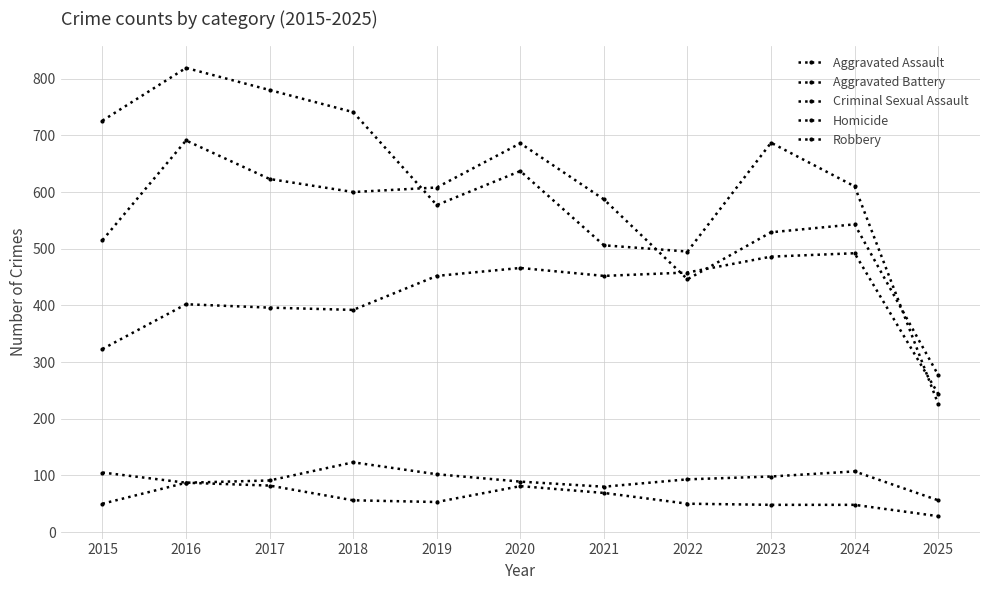

What value does the Homicide series have at 2019?

53